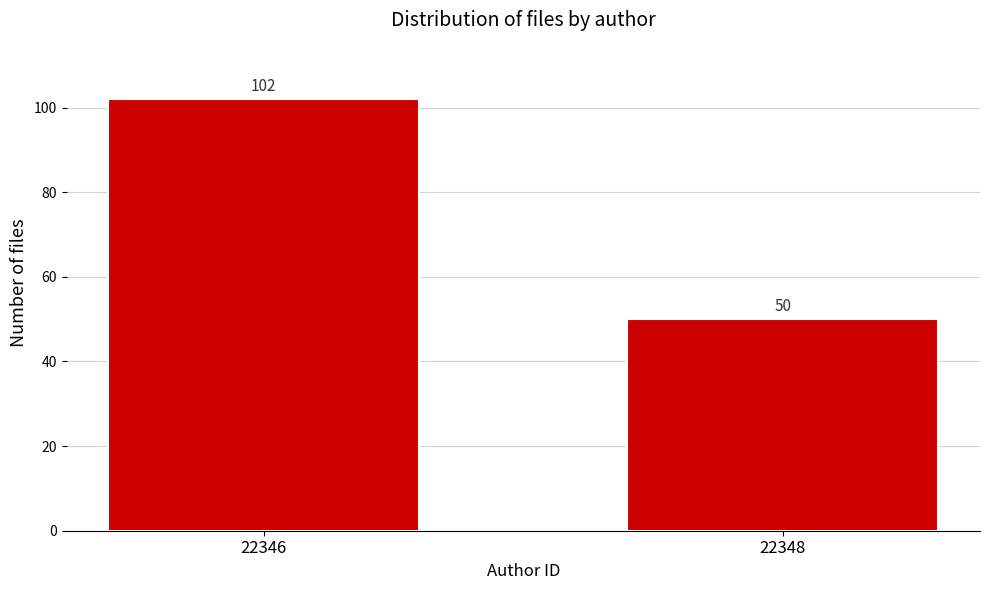

Reading left to right, extract all data points from this chart.

102	50